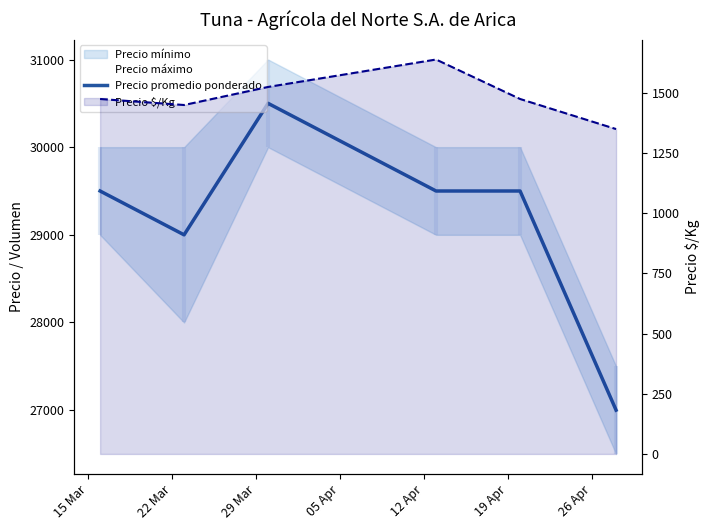

What is the spread (max minus min) of values at 05 Apr?

27861